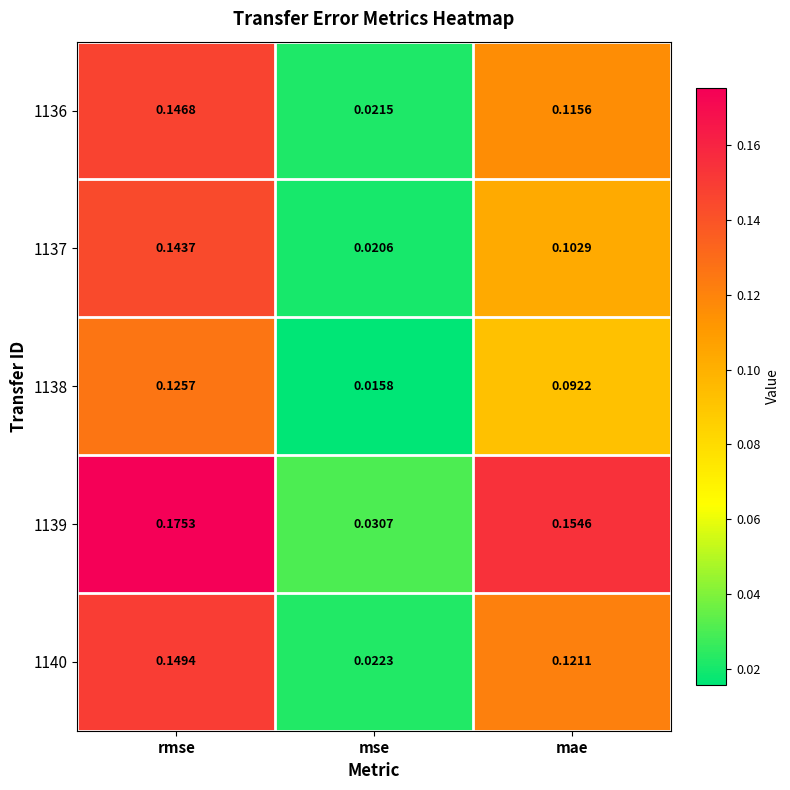

Which category has the highest value across all series?

rmse